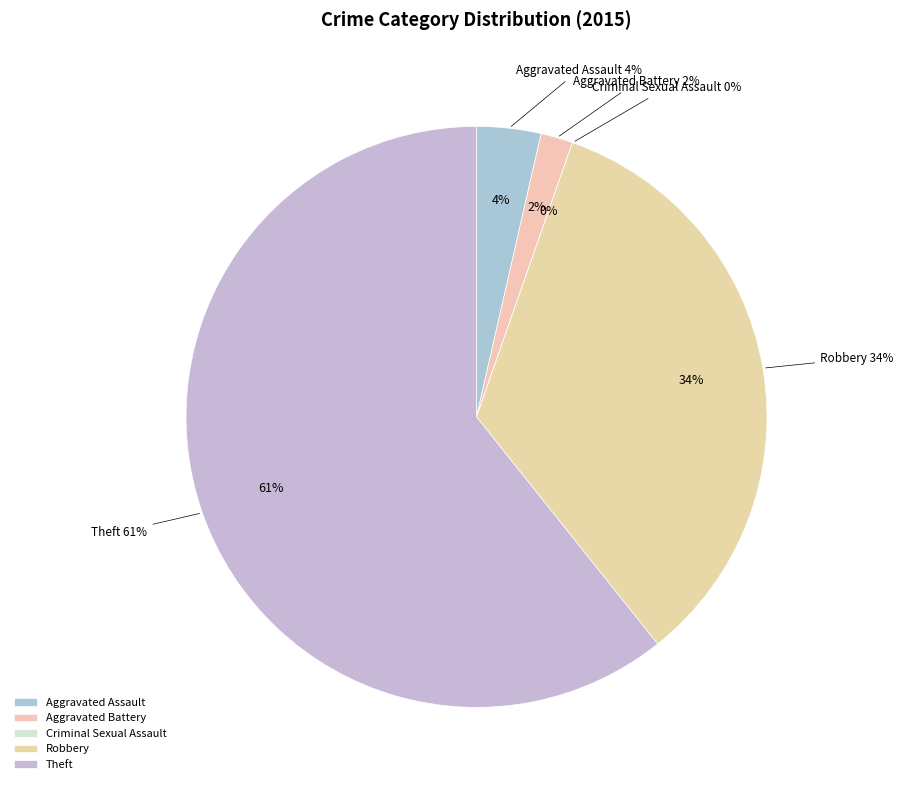

Count the number of slices in the pie.

5